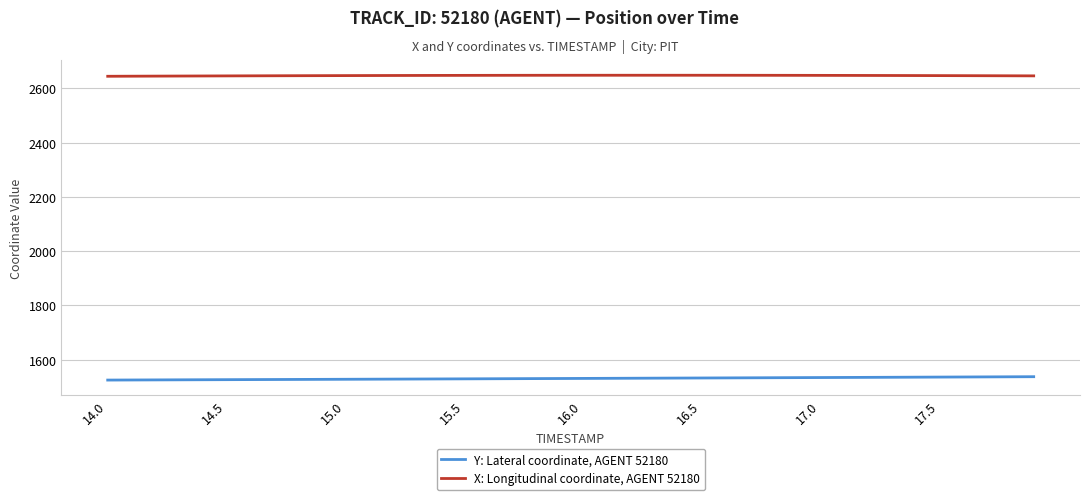

What is the highest value of the X: Longitudinal coordinate, AGENT 52180 series?

2648.7